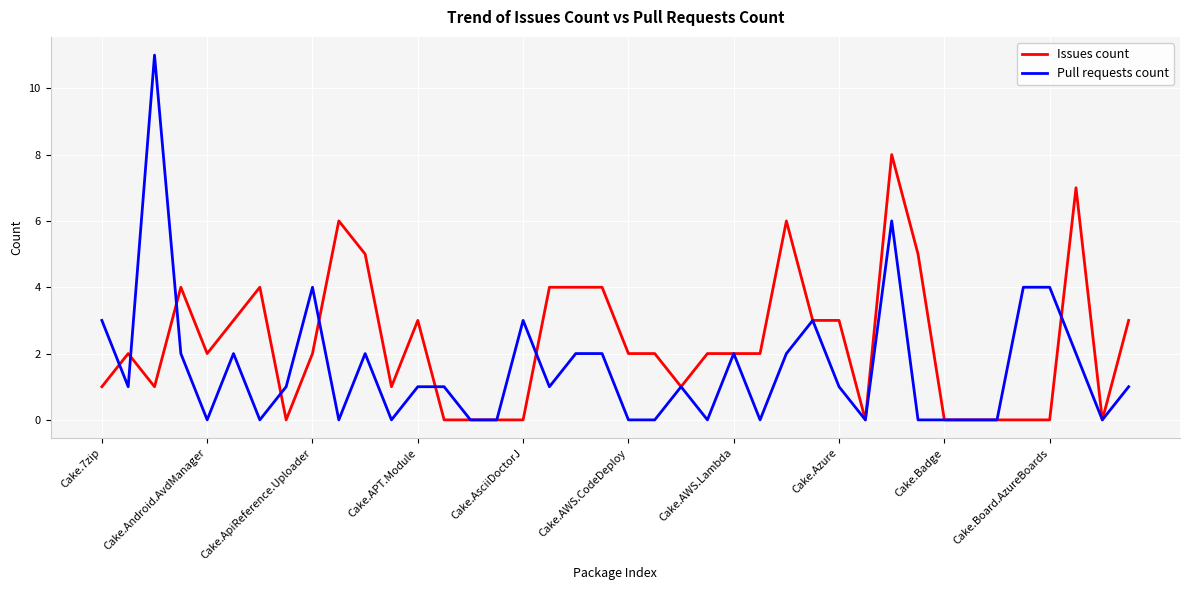

Does the chart have visible grid lines?

Yes